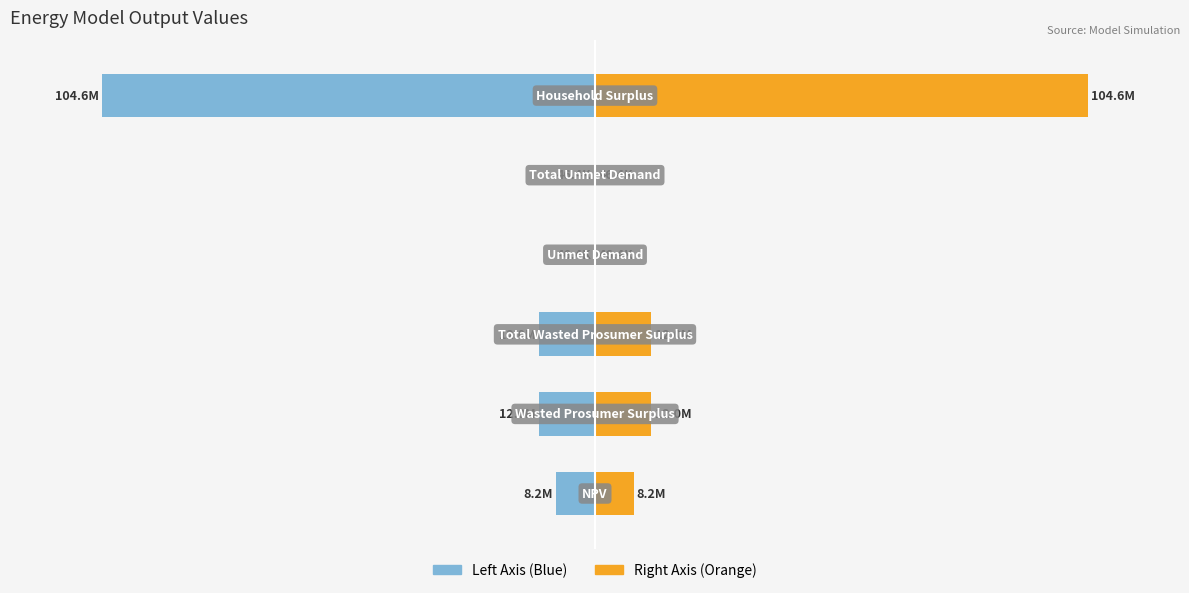

The value of Value (Right) at 3 is 0.0. True or false?

False